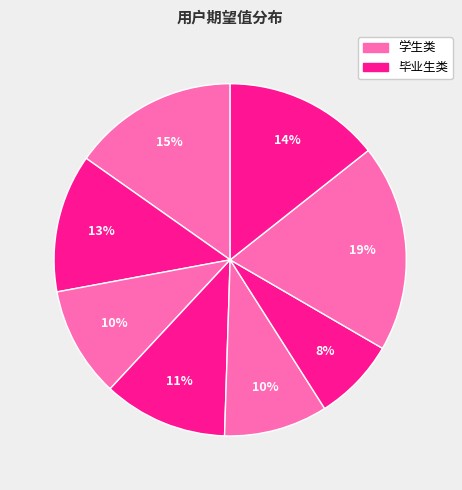

Count the number of slices in the pie.

8